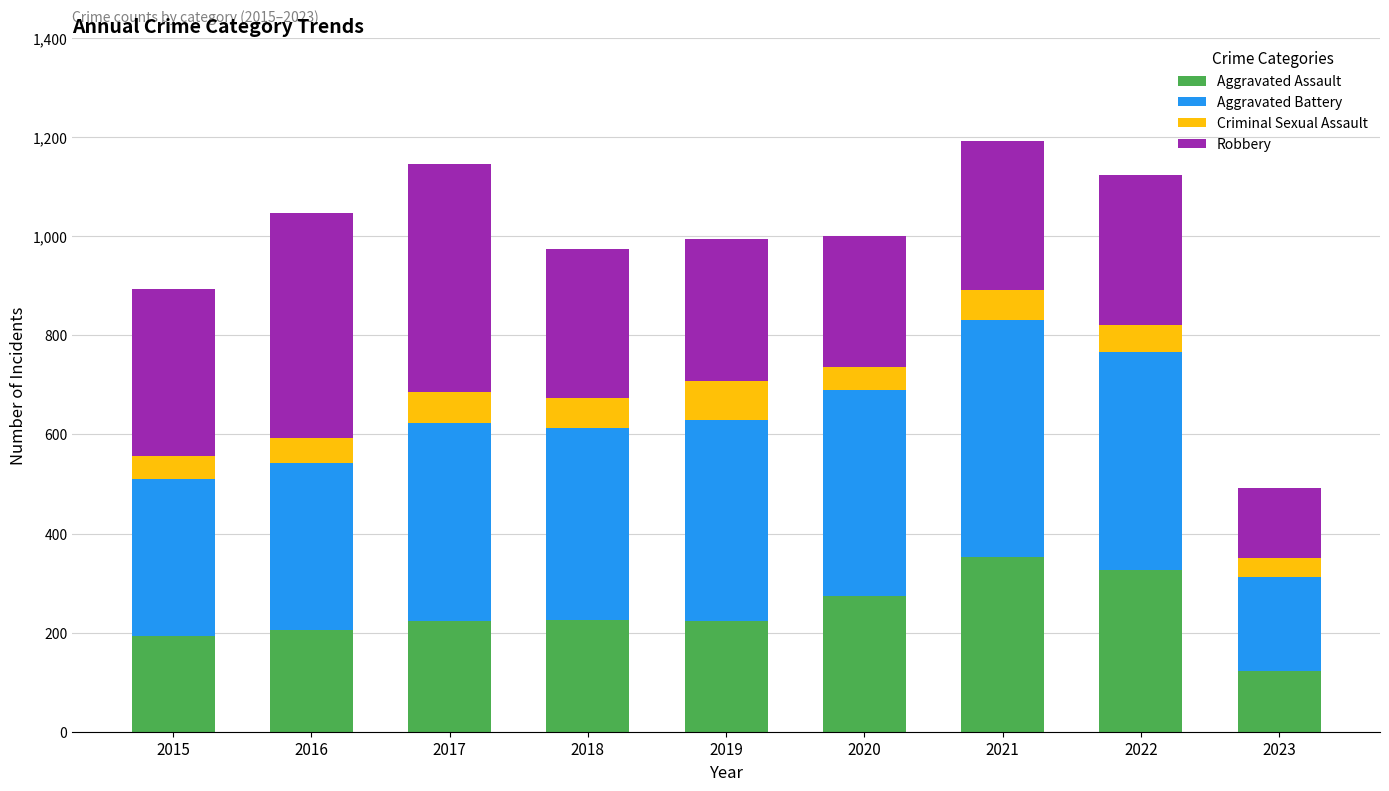

Is it true that Aggravated Assault equals 327 at 2022?

True